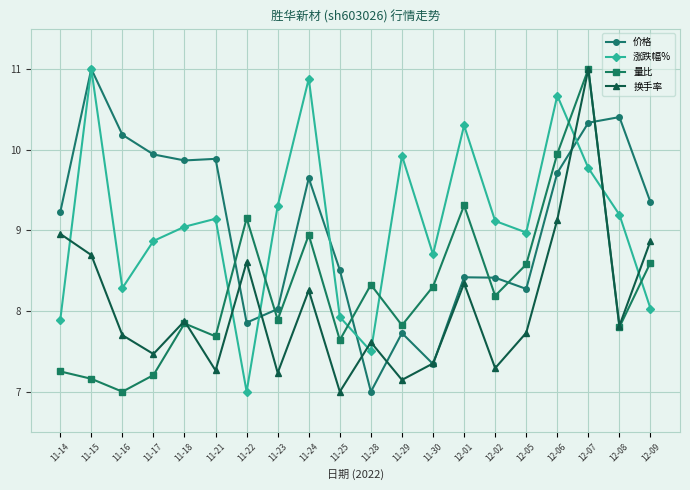

The value of 量比 at 11-24 is 15.4. True or false?

False